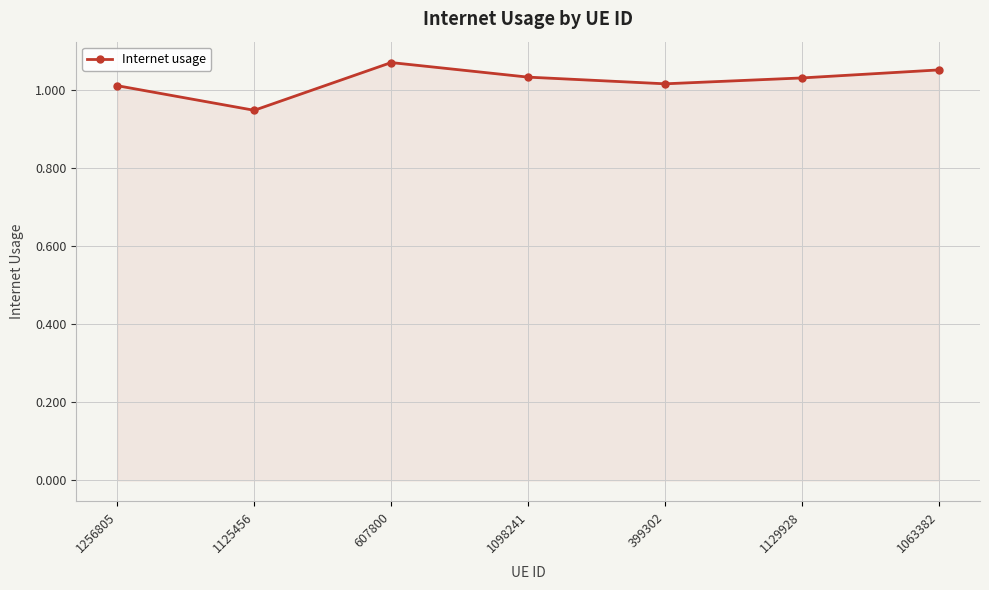

At which category does the data reach its first local valley?

1125456